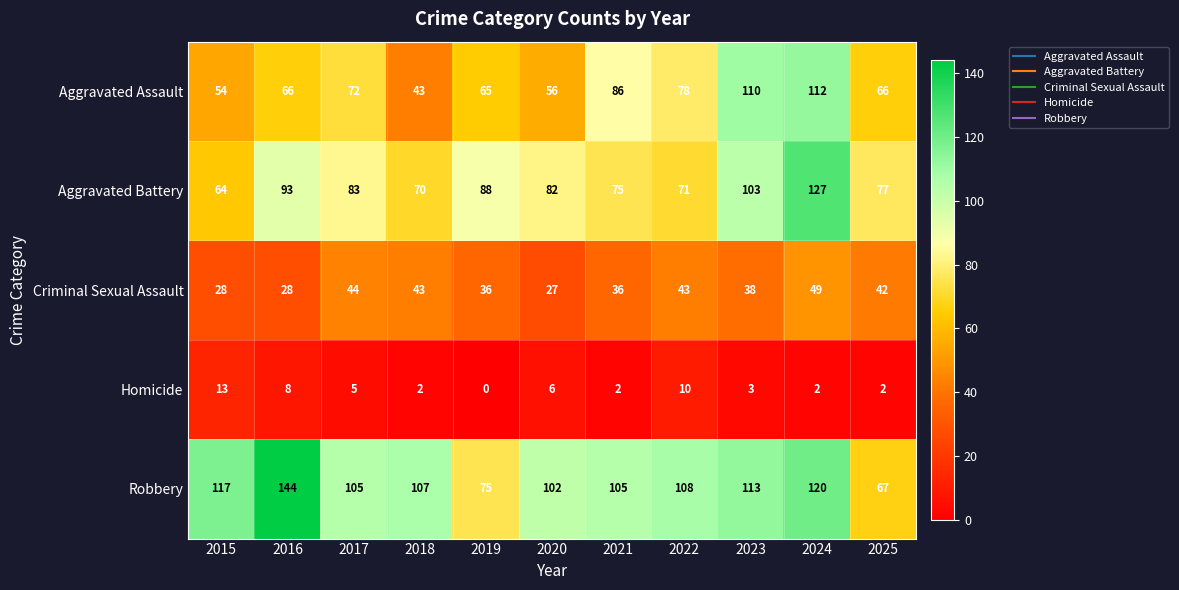

At 2025, list the series in order from largest to smallest.

Aggravated Battery, Robbery, Aggravated Assault, Criminal Sexual Assault, Homicide